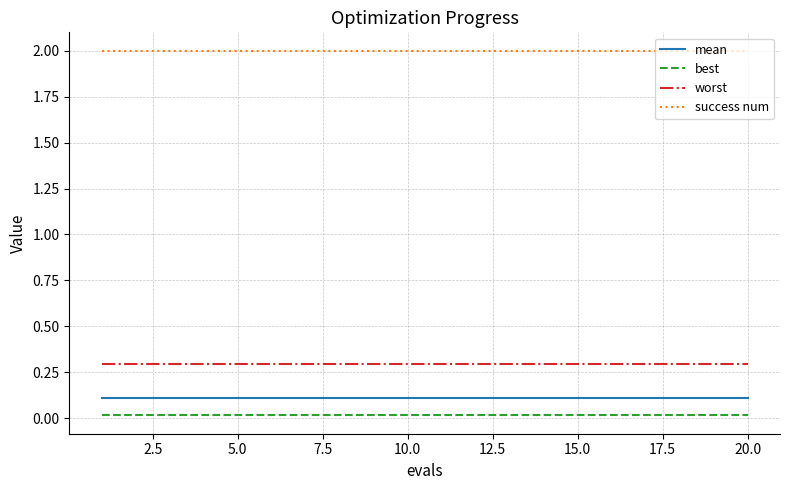

Rank the series by their maximum value, from highest to lowest.

success num, worst, mean, best